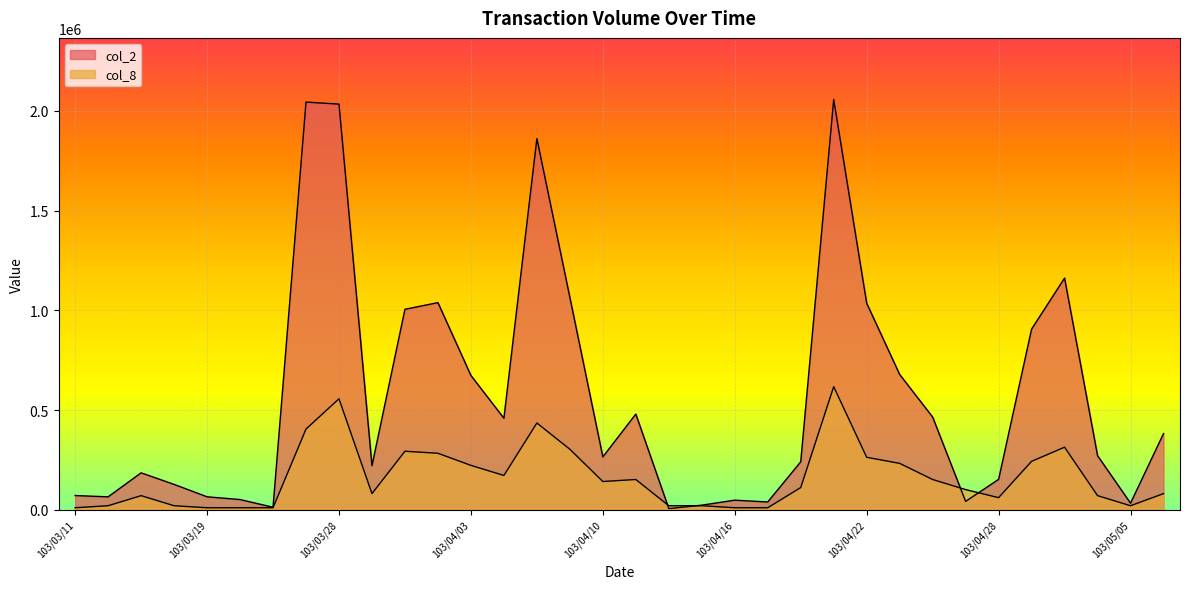

At which label does col_2 first exceed 271200?

103/03/27